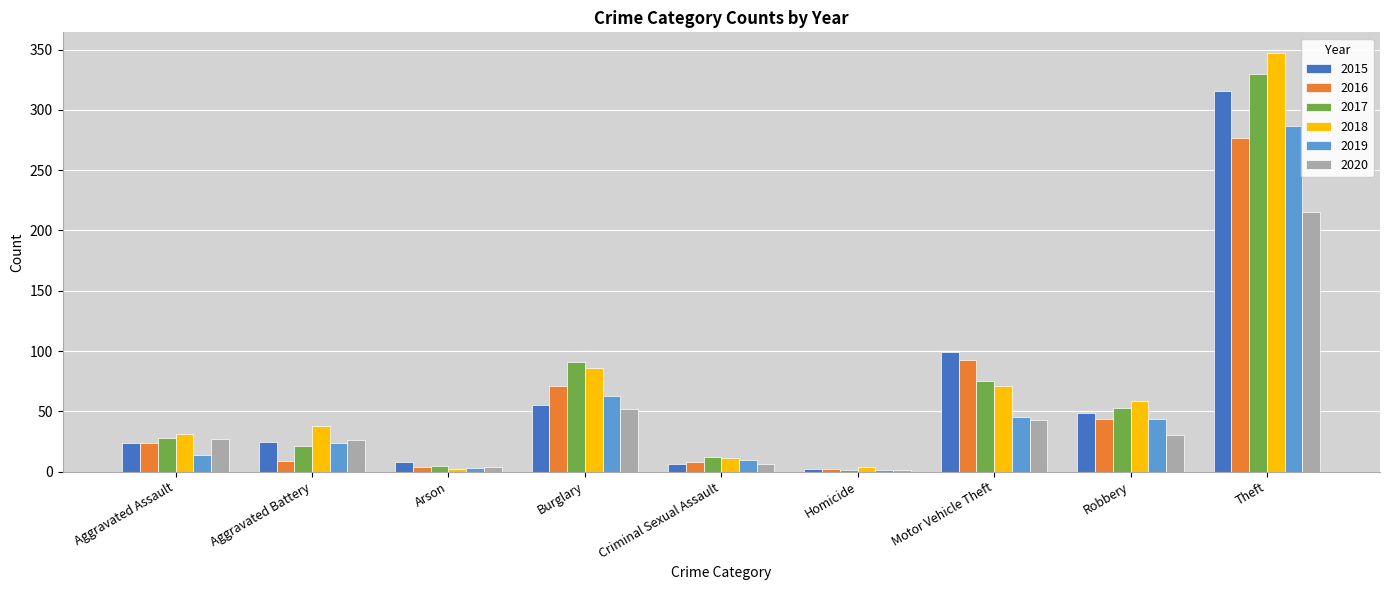

Which series has the widest spread of values?

2018